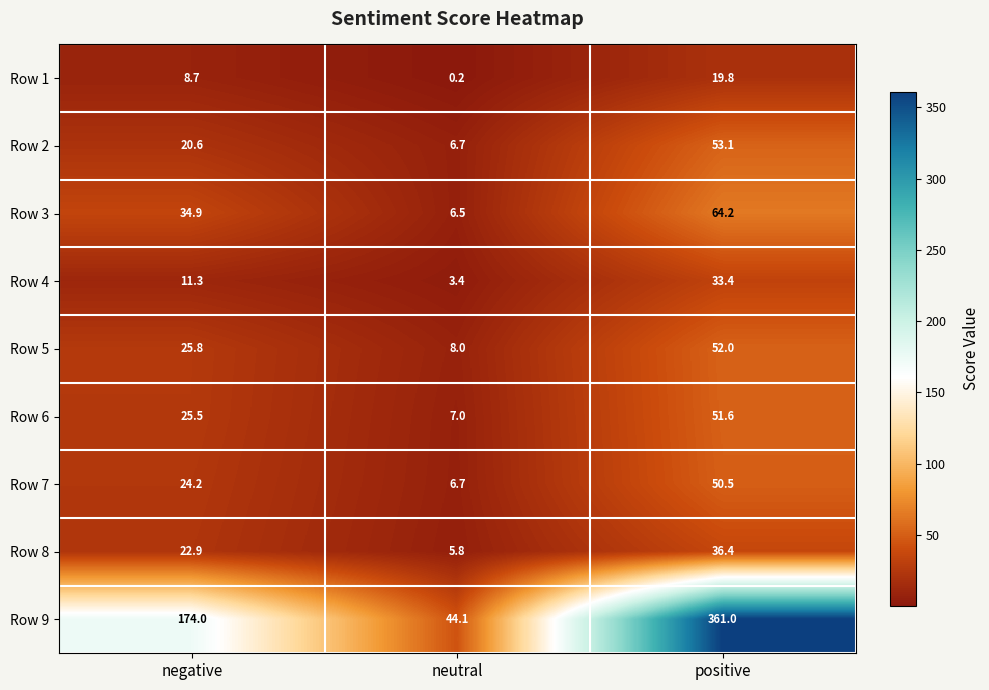

Reading left to right, list all the values displayed in this chart.

Row 1: 8.7	0.2	19.8
Row 2: 20.6	6.7	53.1
Row 3: 34.9	6.5	64.2
Row 4: 11.3	3.4	33.4
Row 5: 25.8	8.0	52.0
Row 6: 25.5	7.0	51.6
Row 7: 24.2	6.7	50.5
Row 8: 22.9	5.8	36.4
Row 9: 174.0	44.1	361.0